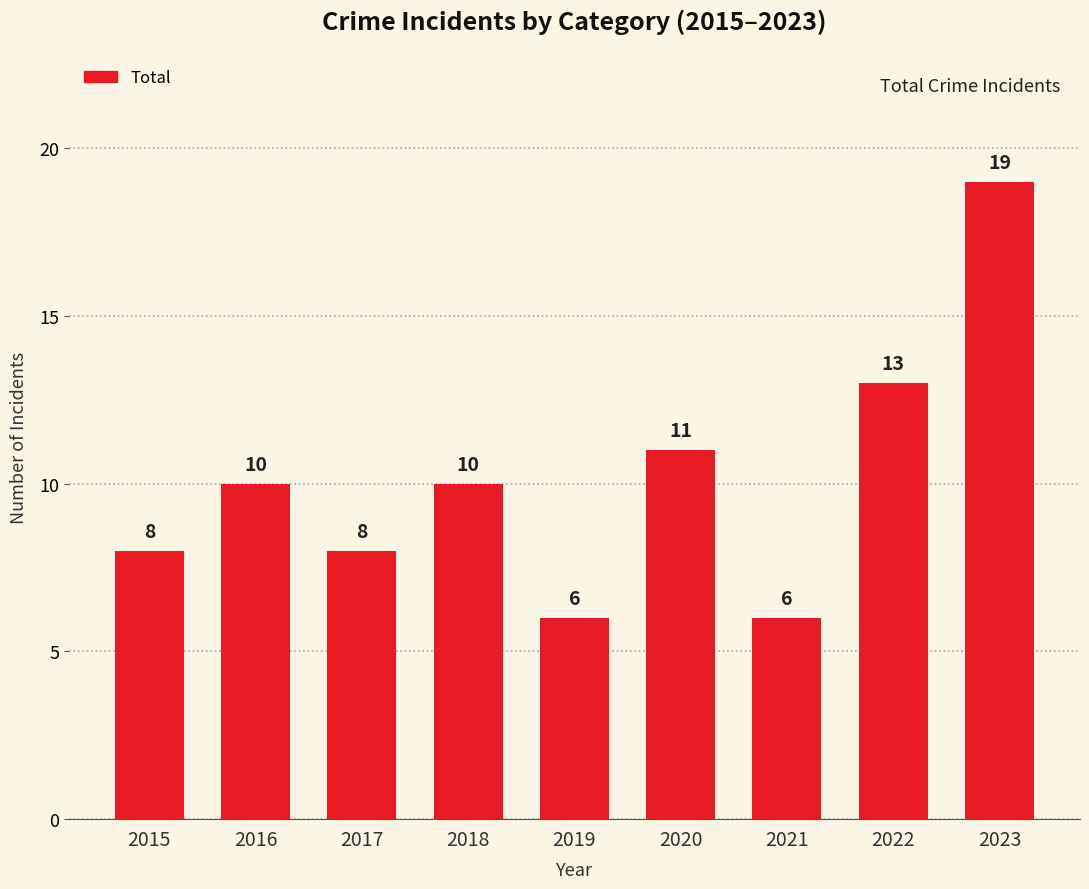

The value at 2021 is 6. True or false?

True